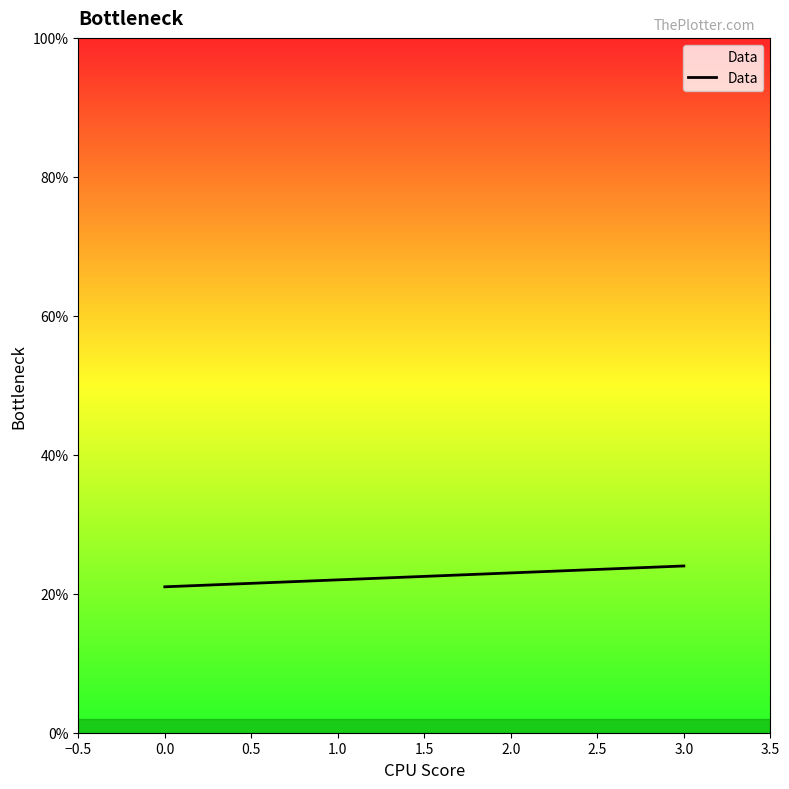

Does the chart have visible grid lines?

No